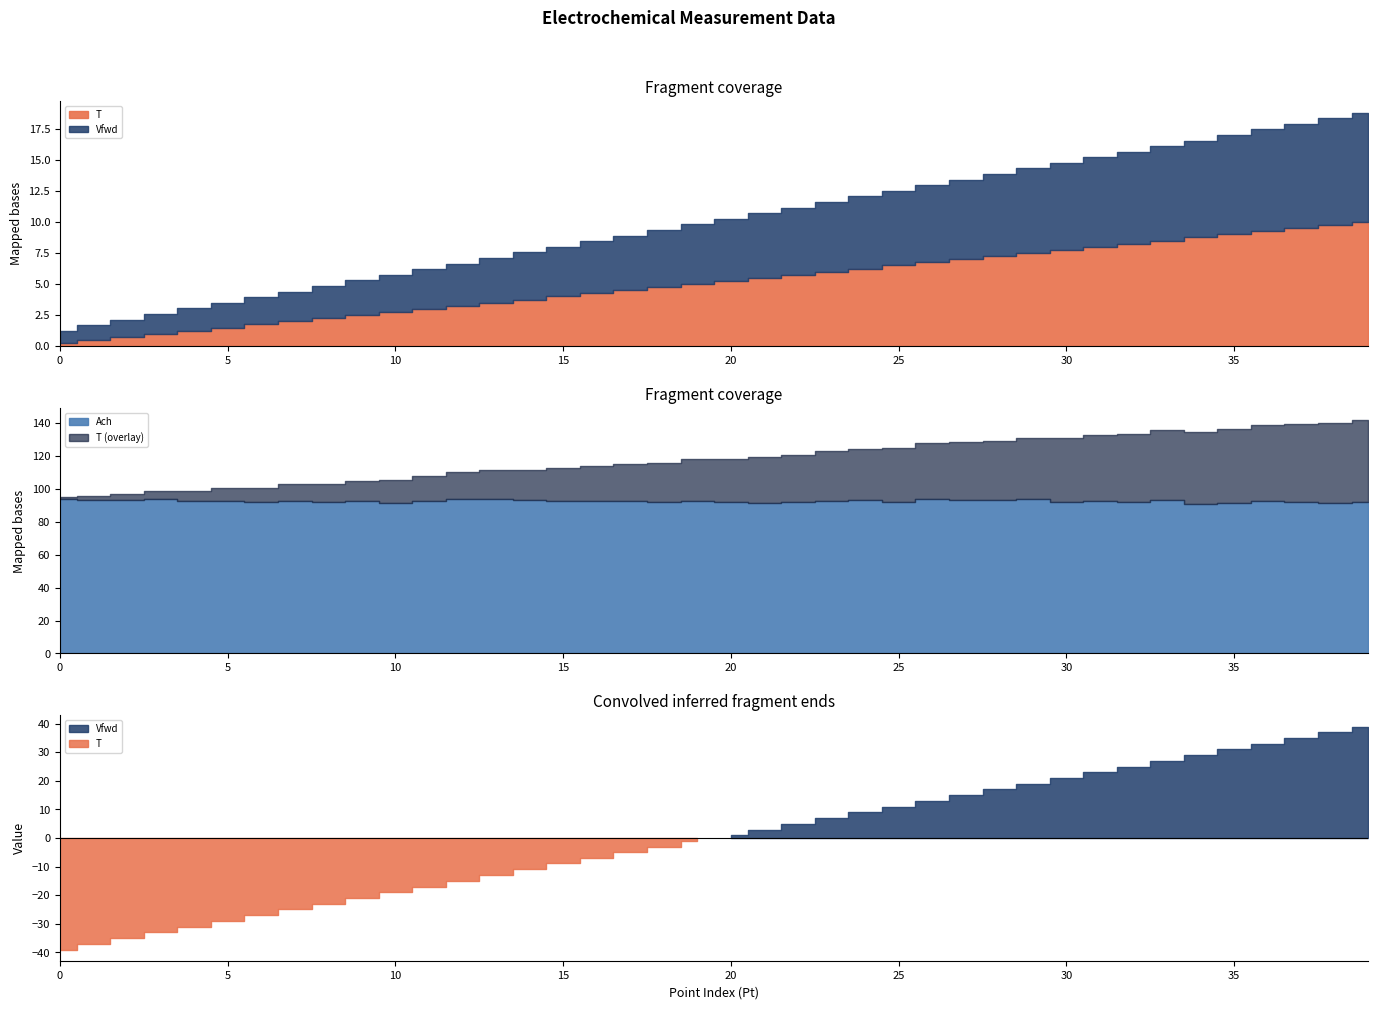

How many categories are shown in the chart?

40